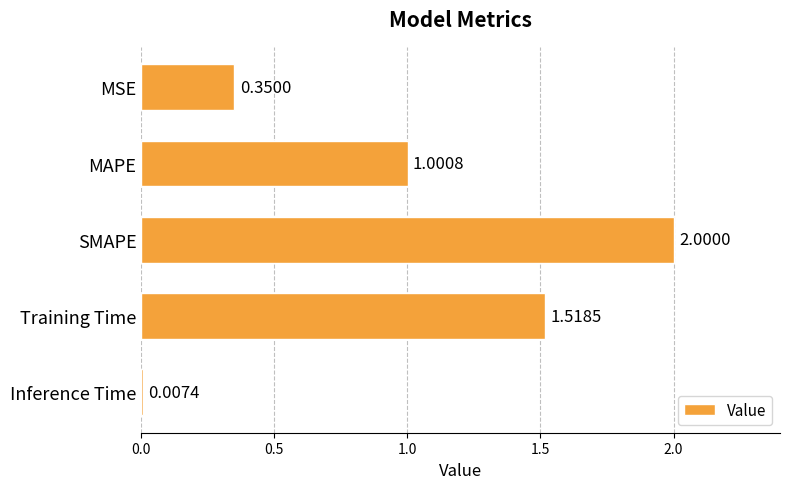

What is the maximum value shown in the chart?

2.0